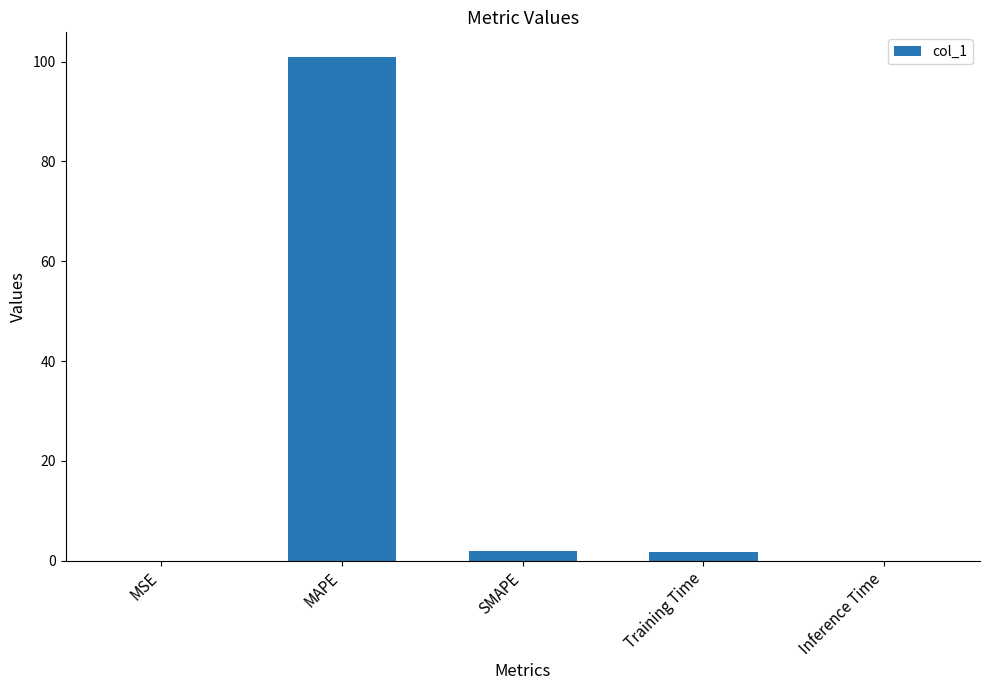

At which label does the data first exceed 1?

MAPE